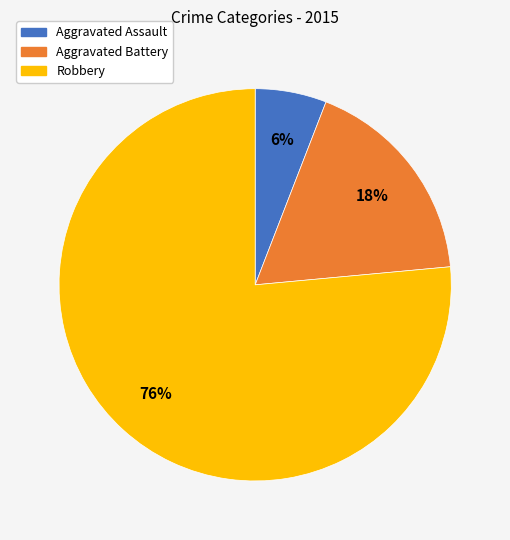

Count the number of slices in the pie.

3